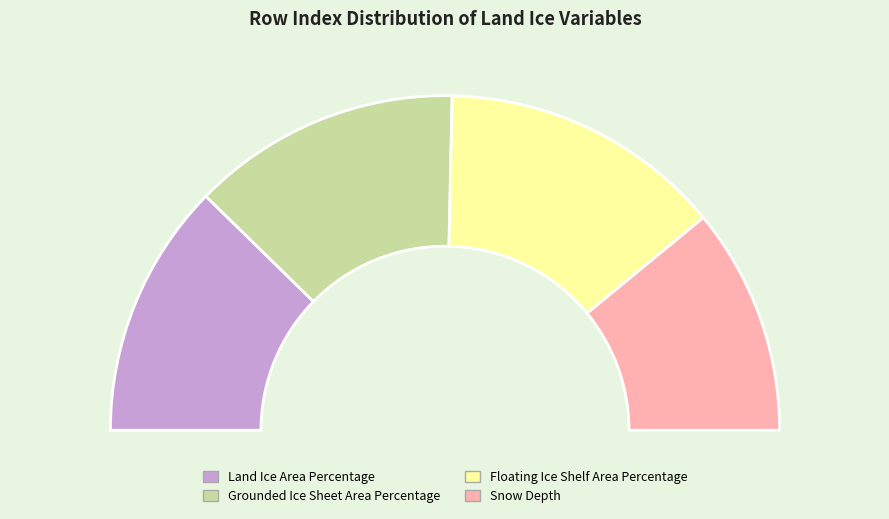

The Floating Ice Shelf Area Percentage slice represents 20% of the pie. True or false?

False